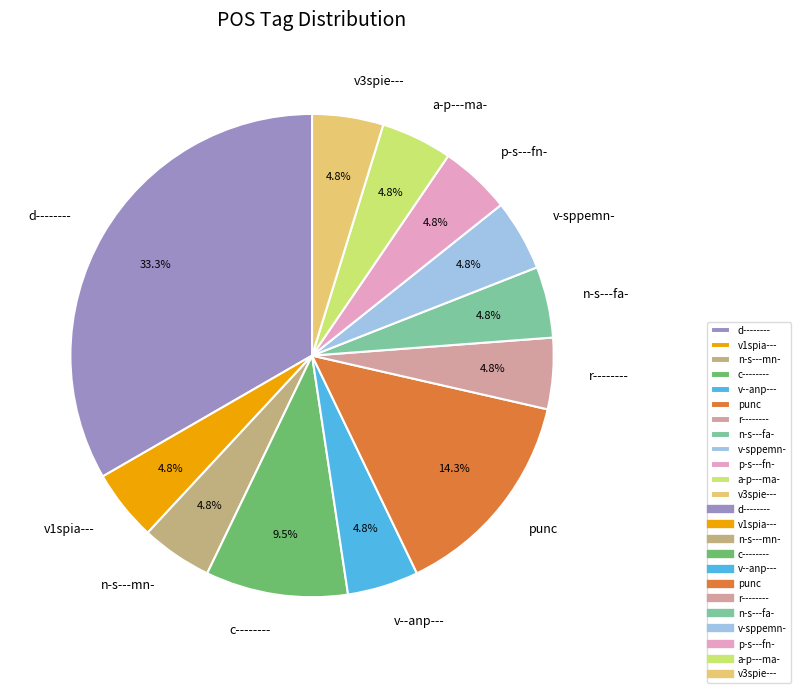

To the nearest percent, what is the average slice percentage?

8%